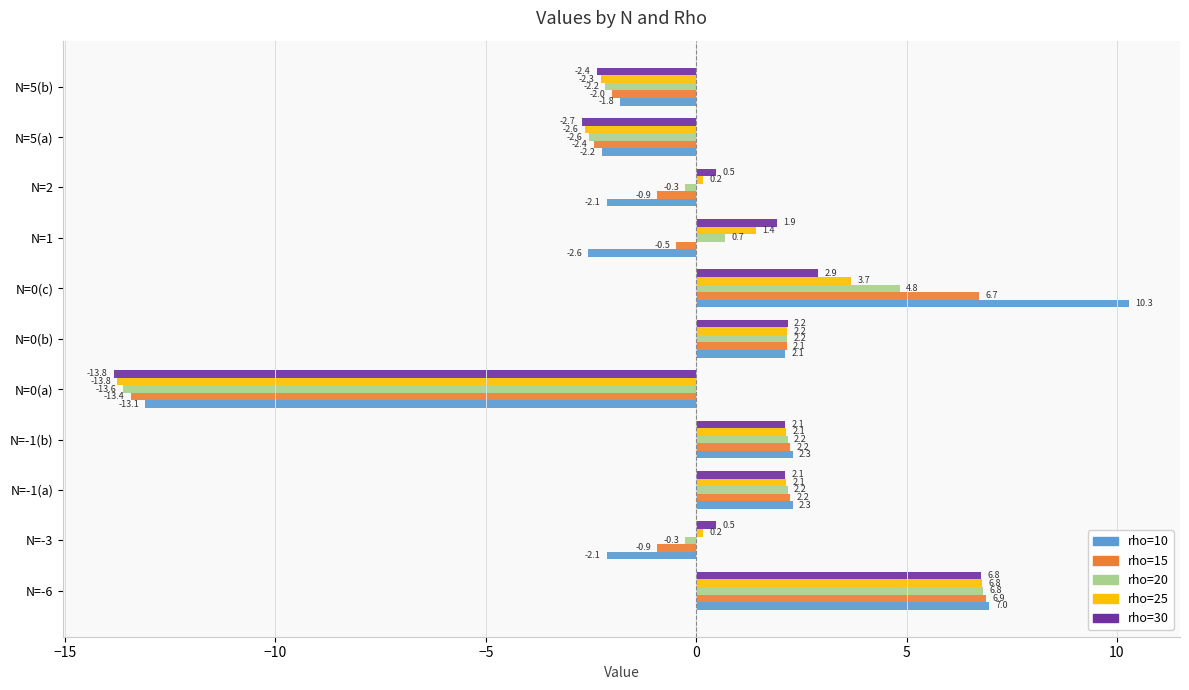

What value does the rho=30 series have at N=-1(a)?

2.1